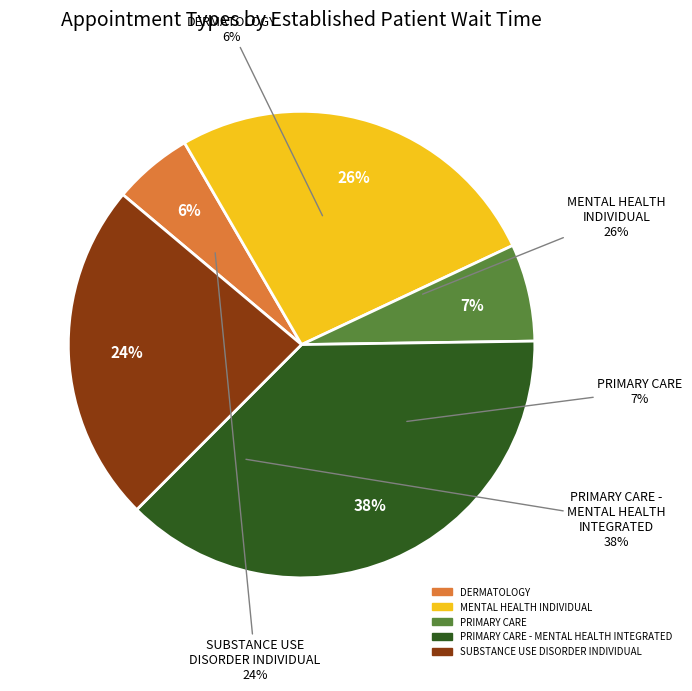

How much of the chart is everything except DERMATOLOGY?

94.5%